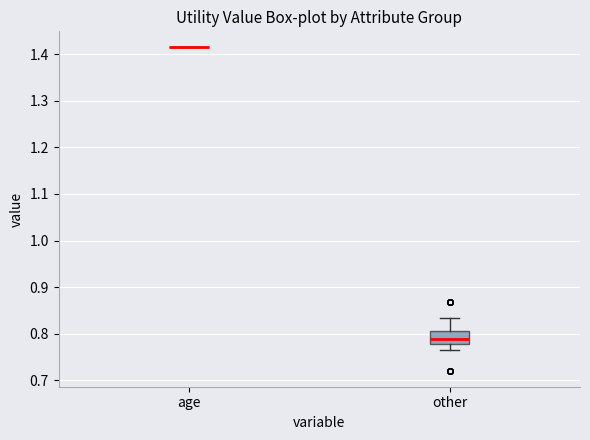

Comparing the boxes themselves (not the whiskers), which one is the tallest?

other